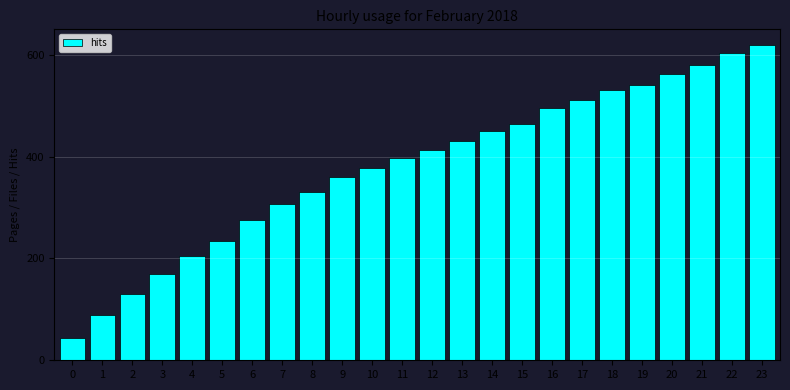

Reading left to right, list all the values displayed in this chart.

0=43	1=89	2=131	3=169	4=205	5=235	6=275	7=307	8=331	9=359	10=377	11=397	12=413	13=431	14=451	15=465	16=495	17=511	18=531	19=541	20=563	21=579	22=603	23=619